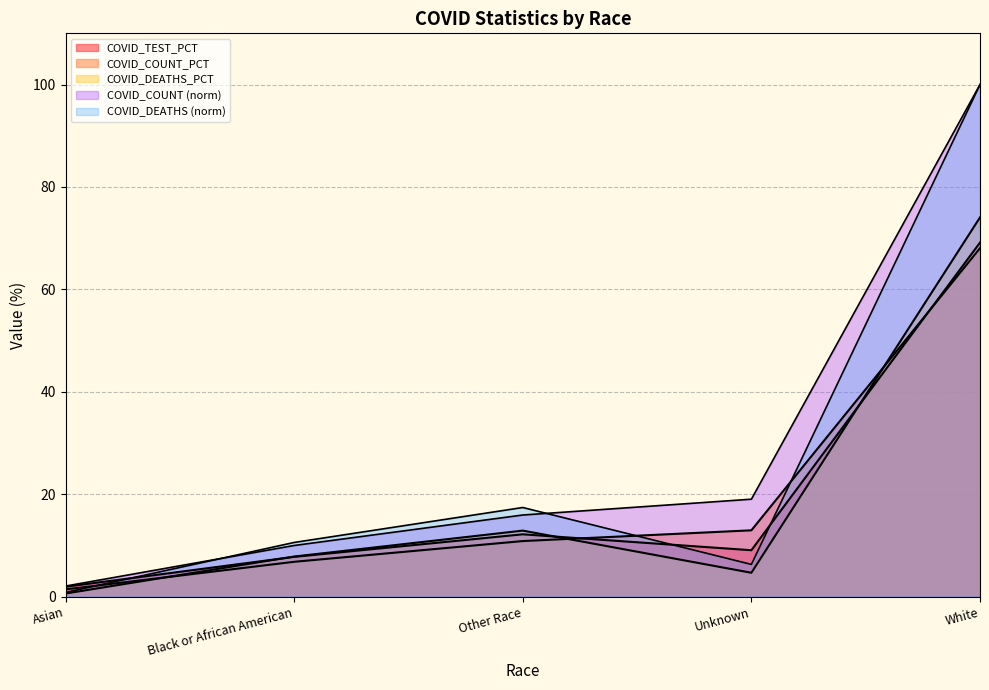

Between Black or African American and Unknown, which series saw the biggest shift?

COVID_COUNT